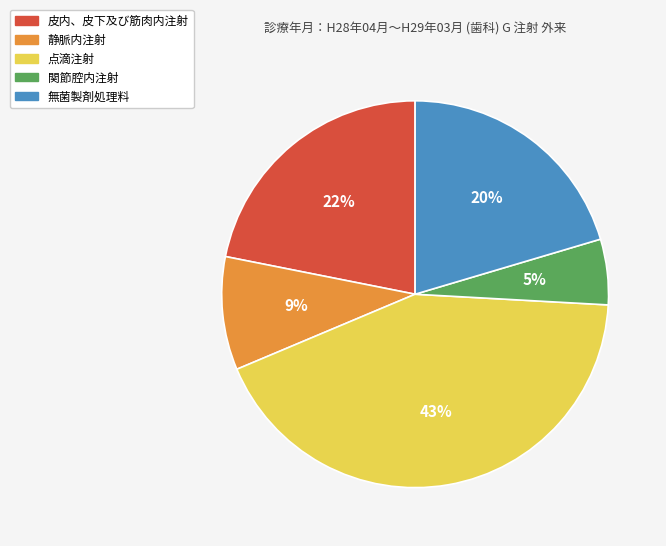

Do 静脈内注射 and 皮内、皮下及び筋肉内注射 together represent more than half of the pie?

No